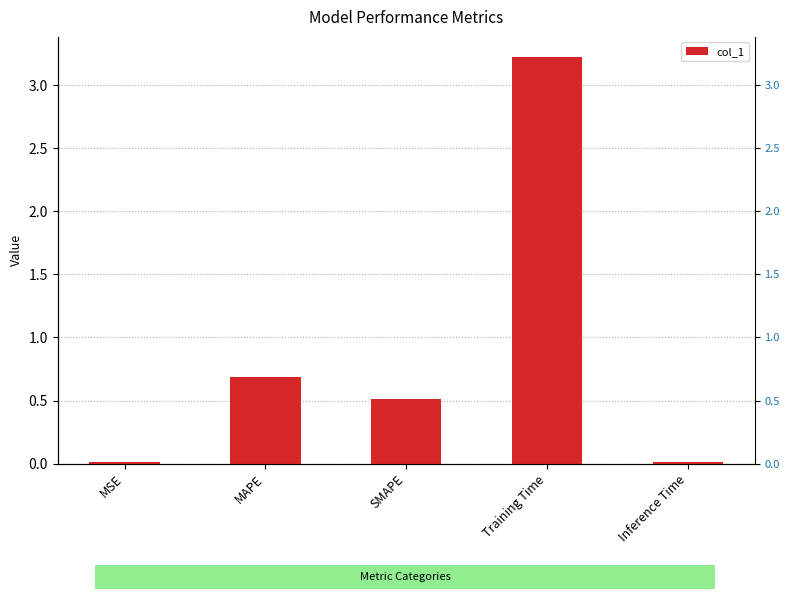

True or false: the data shows 3.2 at Training Time.

True